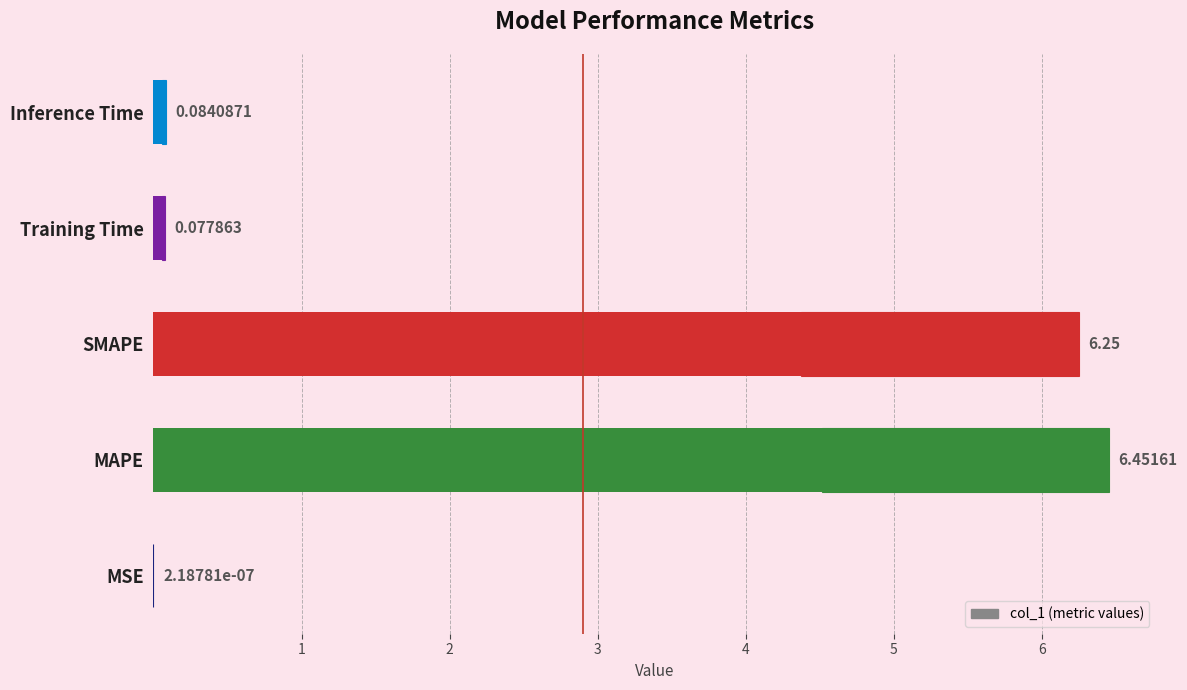

Does the chart contain any negative values?

No